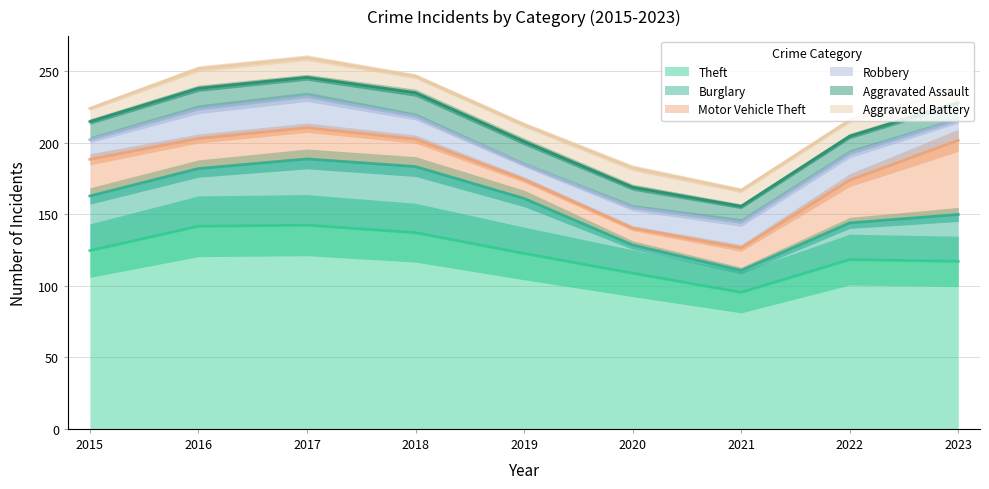

Does the chart display data point markers on the line(s)?

No